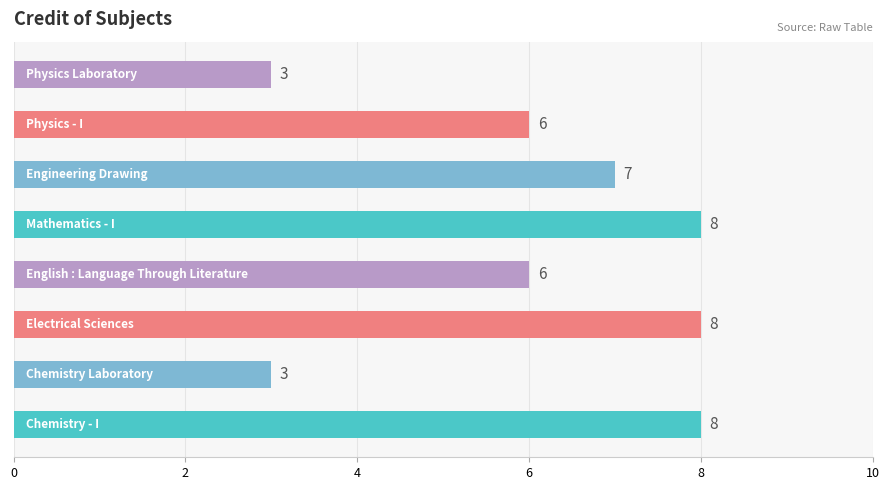

What is the sum of all values?

49